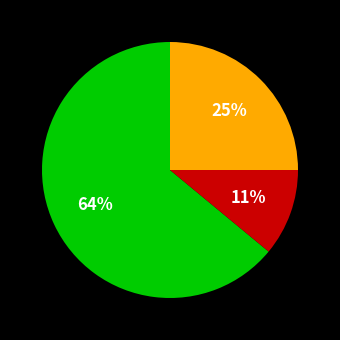

How many segments does this pie chart have?

3